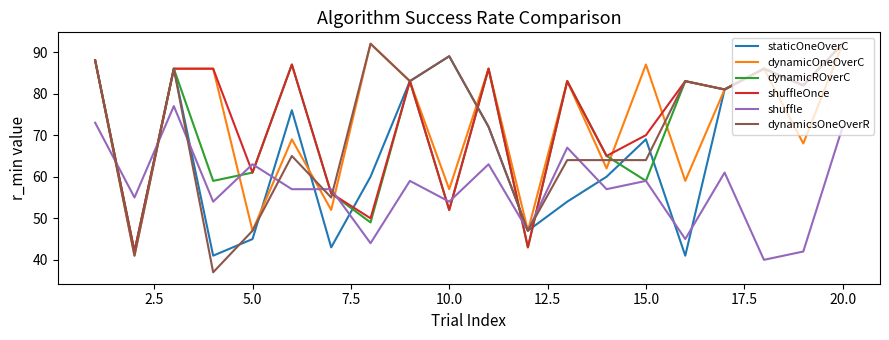

Reading left to right, what are all the values shown in this chart?

staticOneOverC: 88	42	86	41	45	76	43	60	83	89	72	47	54	60	69	41	81	86	82	92
dynamicOneOverC: 88	41	86	86	47	69	52	92	83	57	86	47	83	62	87	59	81	86	68	92
dynamicROverC: 88	42	86	59	61	87	56	49	83	52	86	43	83	65	59	83	81	86	82	92
shuffleOnce: 88	42	86	86	61	87	56	50	83	52	86	43	83	65	70	83	81	86	82	92
shuffle: 73	55	77	54	63	57	57	44	59	54	63	47	67	57	59	45	61	40	42	72
dynamicsOneOverR: 88	41	86	37	47	65	55	92	83	89	72	47	64	64	64	83	81	86	82	92